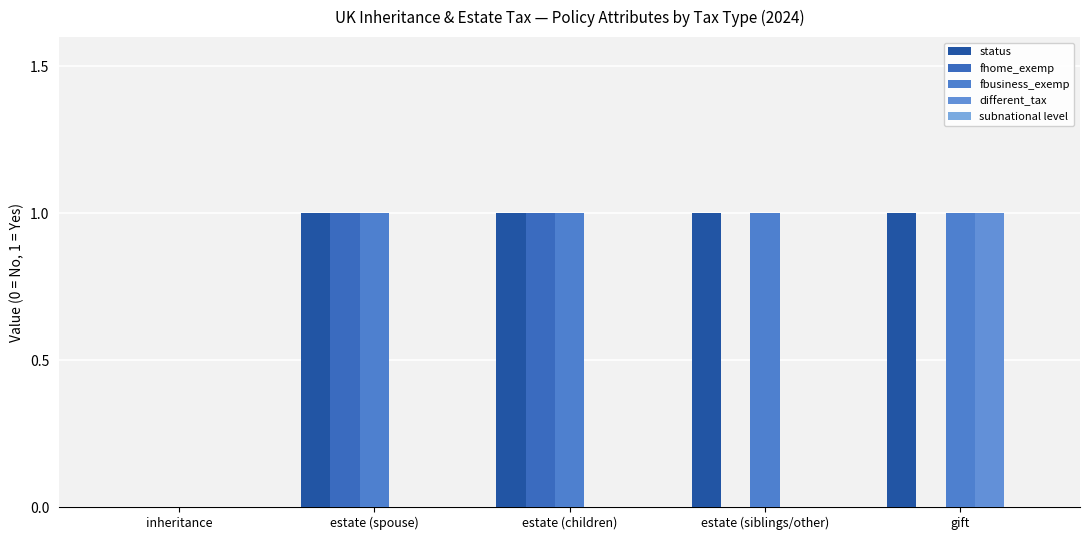

Does the chart contain stacked bars?

No